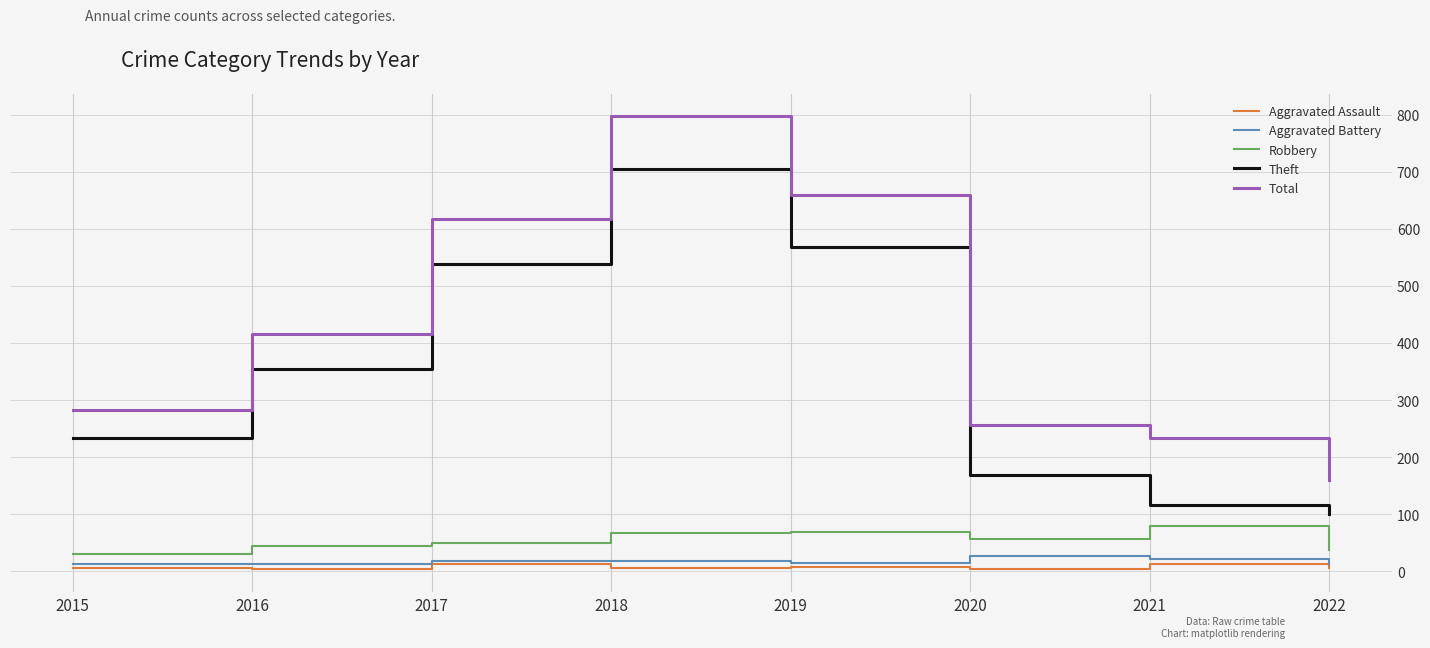

What are all the series names shown in the legend?

Aggravated Assault, Aggravated Battery, Robbery, Theft, Total